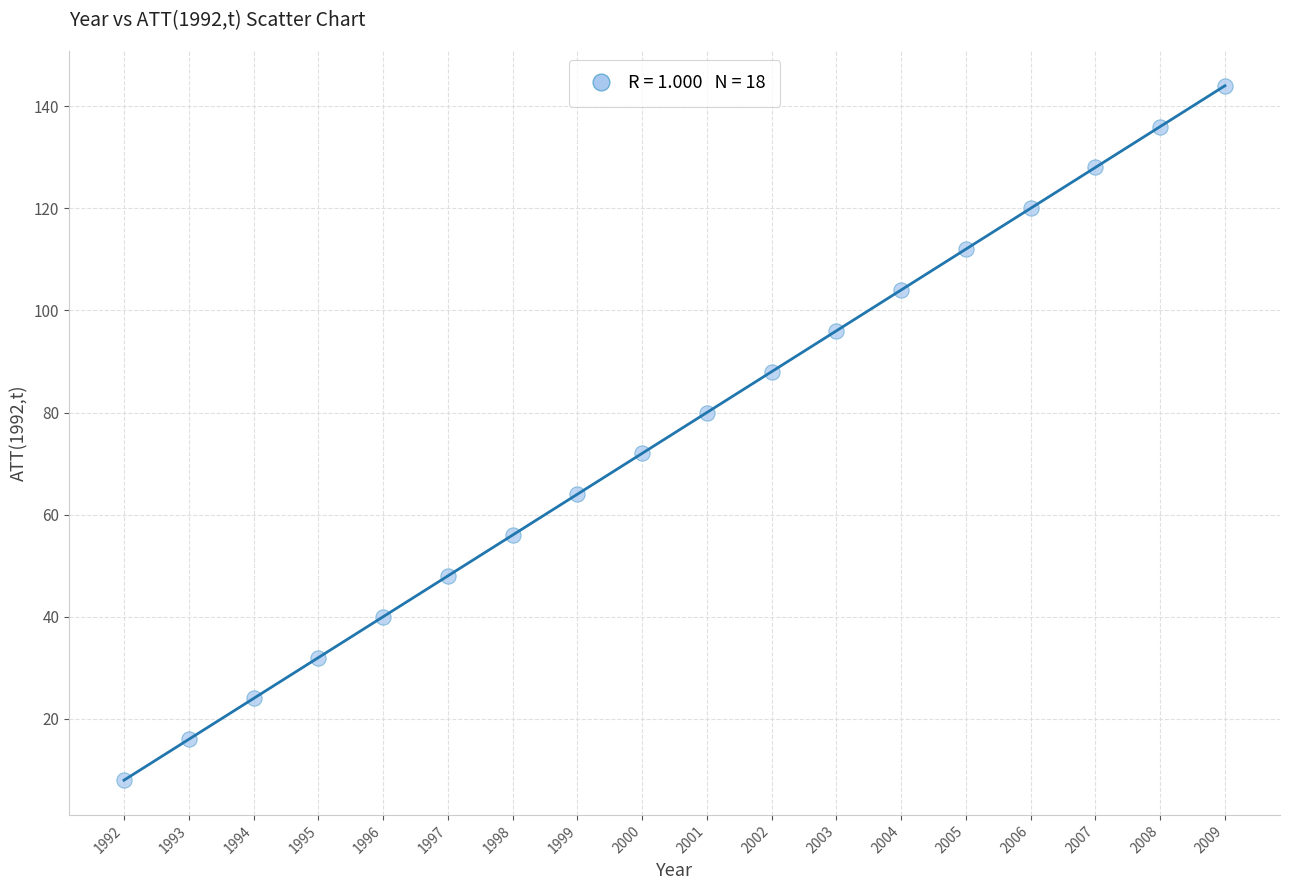

What is the range of X values (max minus min)?

17